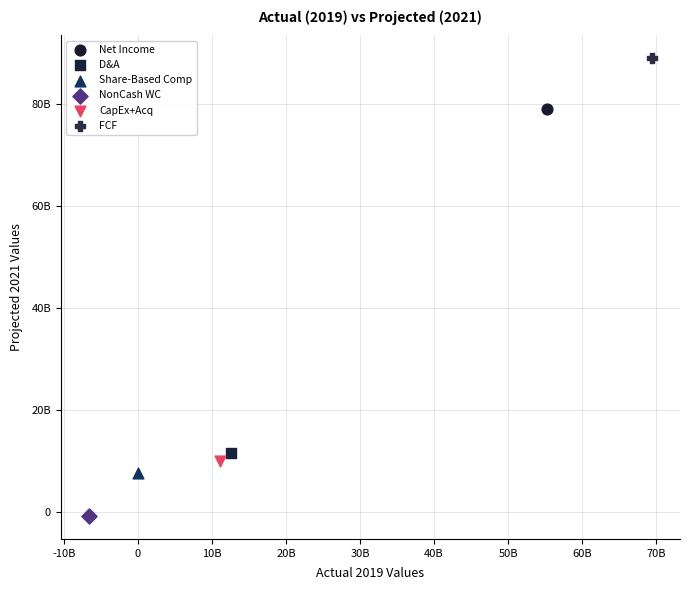

What are all the series names shown in the legend?

Net Income, D&A, Share-Based Comp, NonCash WC, CapEx+Acq, FCF